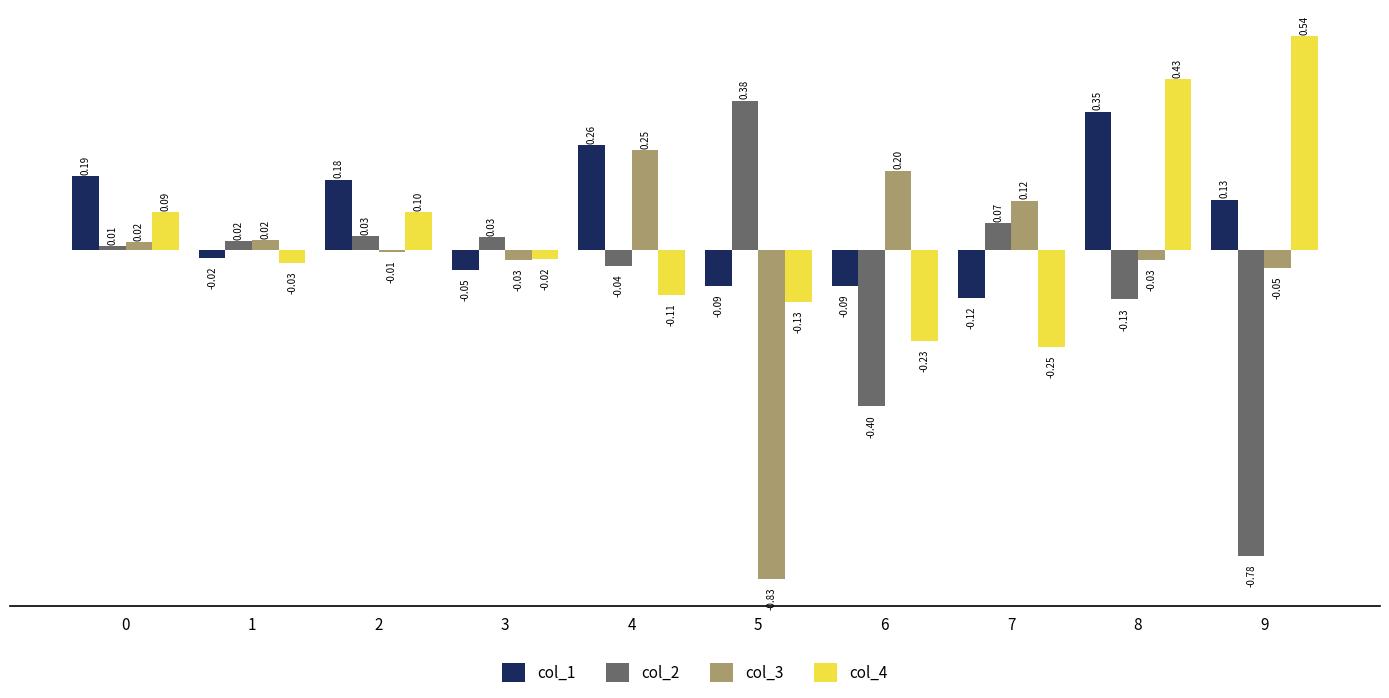

At how many categories does at least one series exceed 0?

10